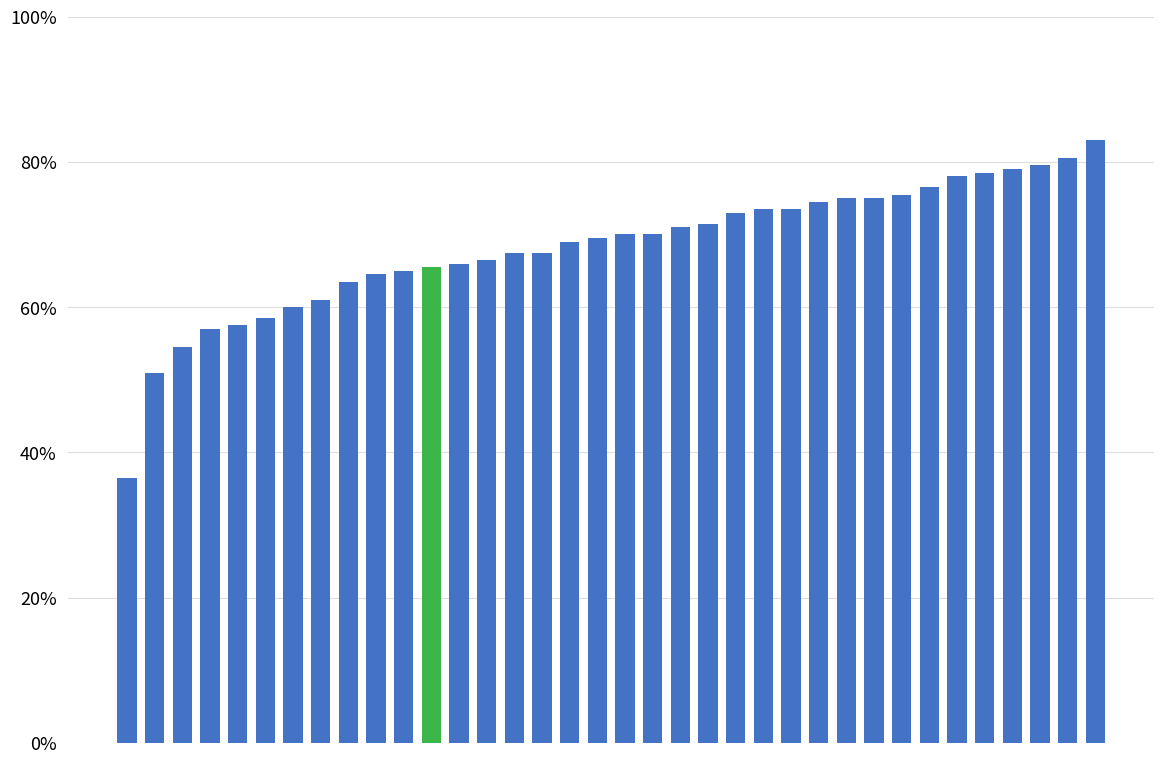

How many data points does each series have?

36